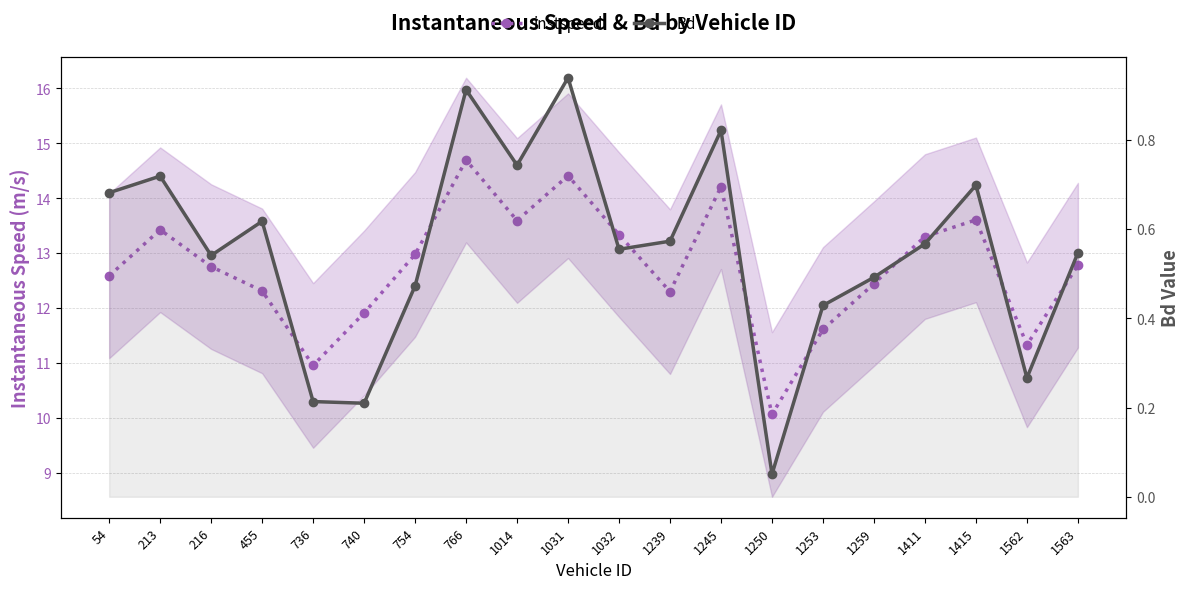

What is the total value across all series at 1415?

14.3